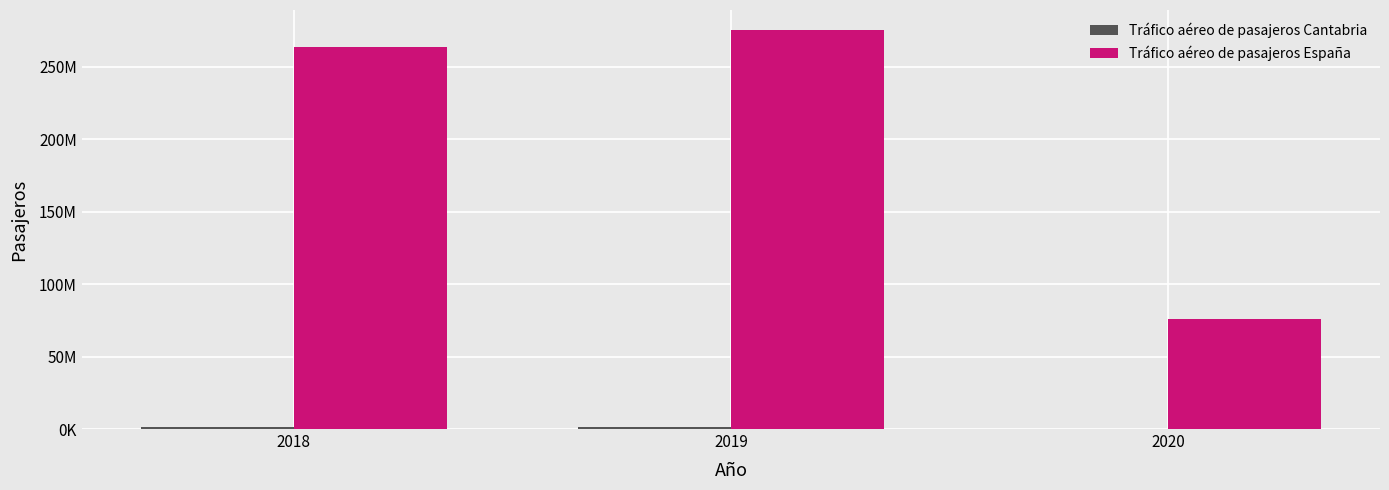

Does the chart contain stacked bars?

No